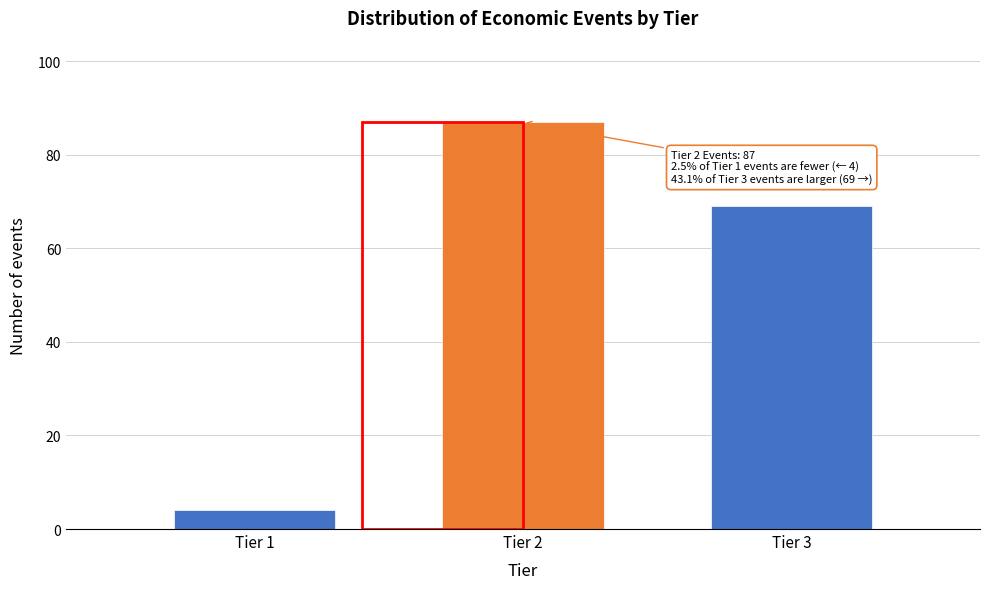

Reading left to right, what are all the values shown in this chart?

Tier 1=4	Tier 2=87	Tier 3=69